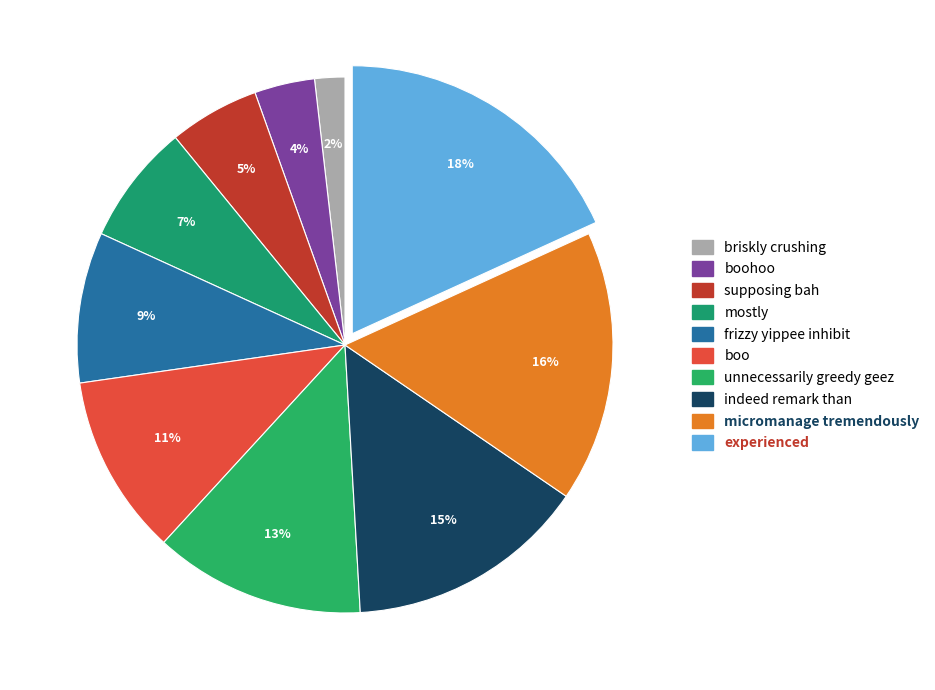

Combined, do boo and briskly crushing account for over 50%?

No